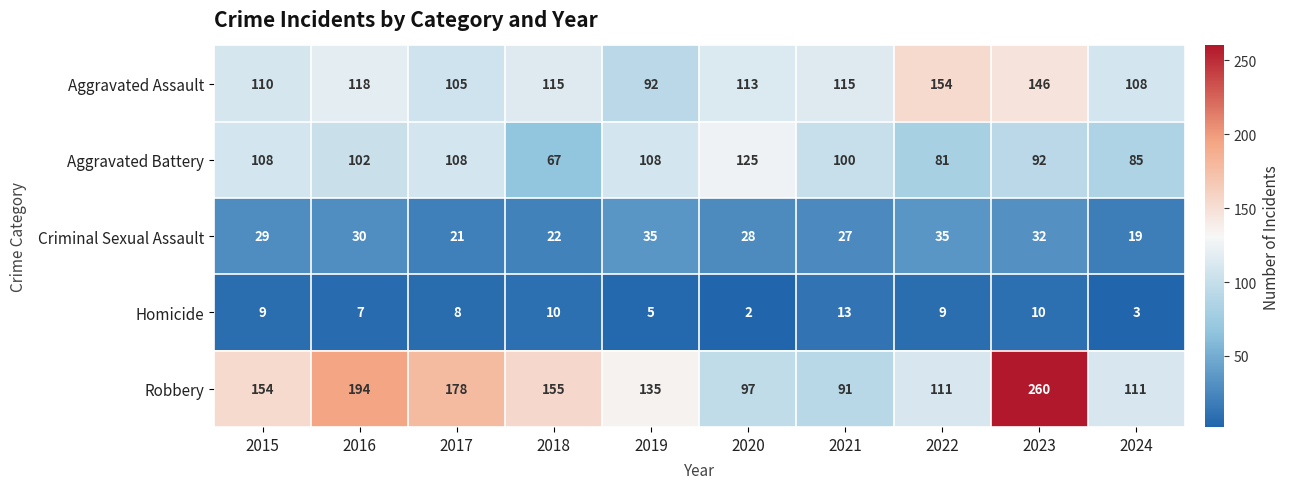

Read the Robbery value at 2020, to the nearest 5.

95